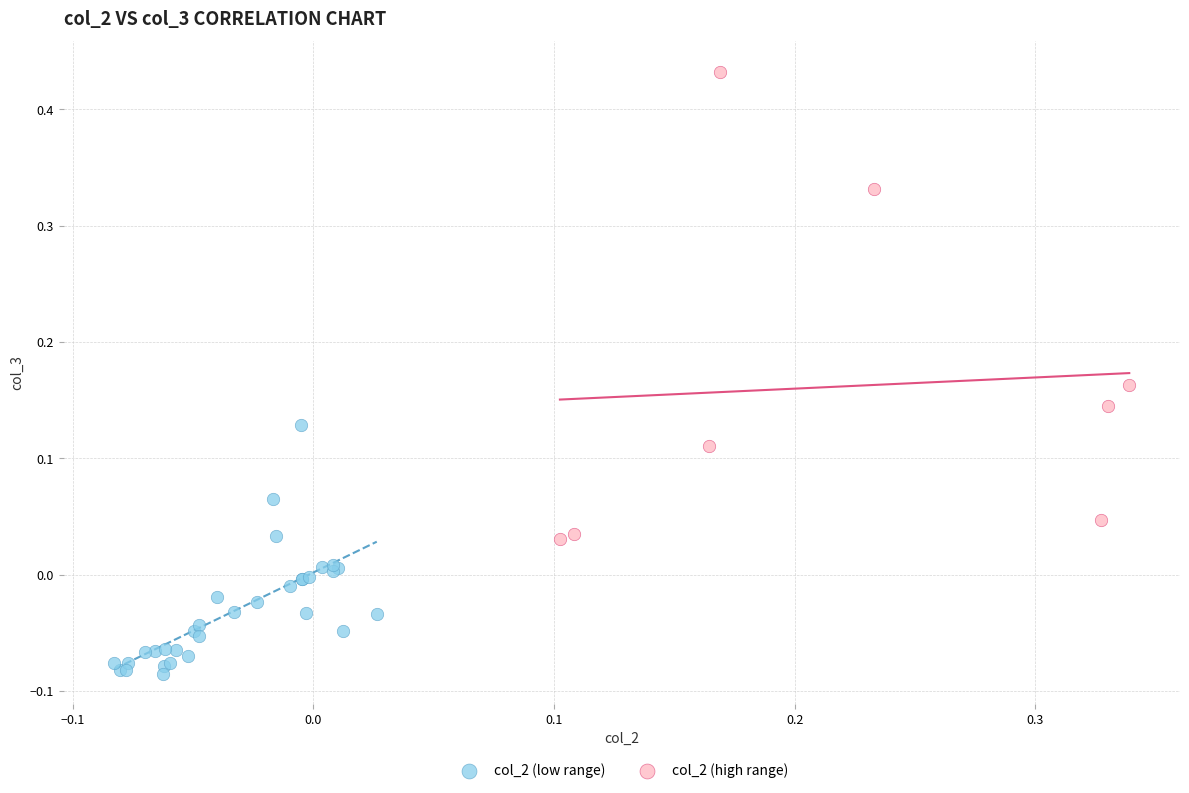

Which series has the largest Y range (max minus min)?

col_2 (high range)